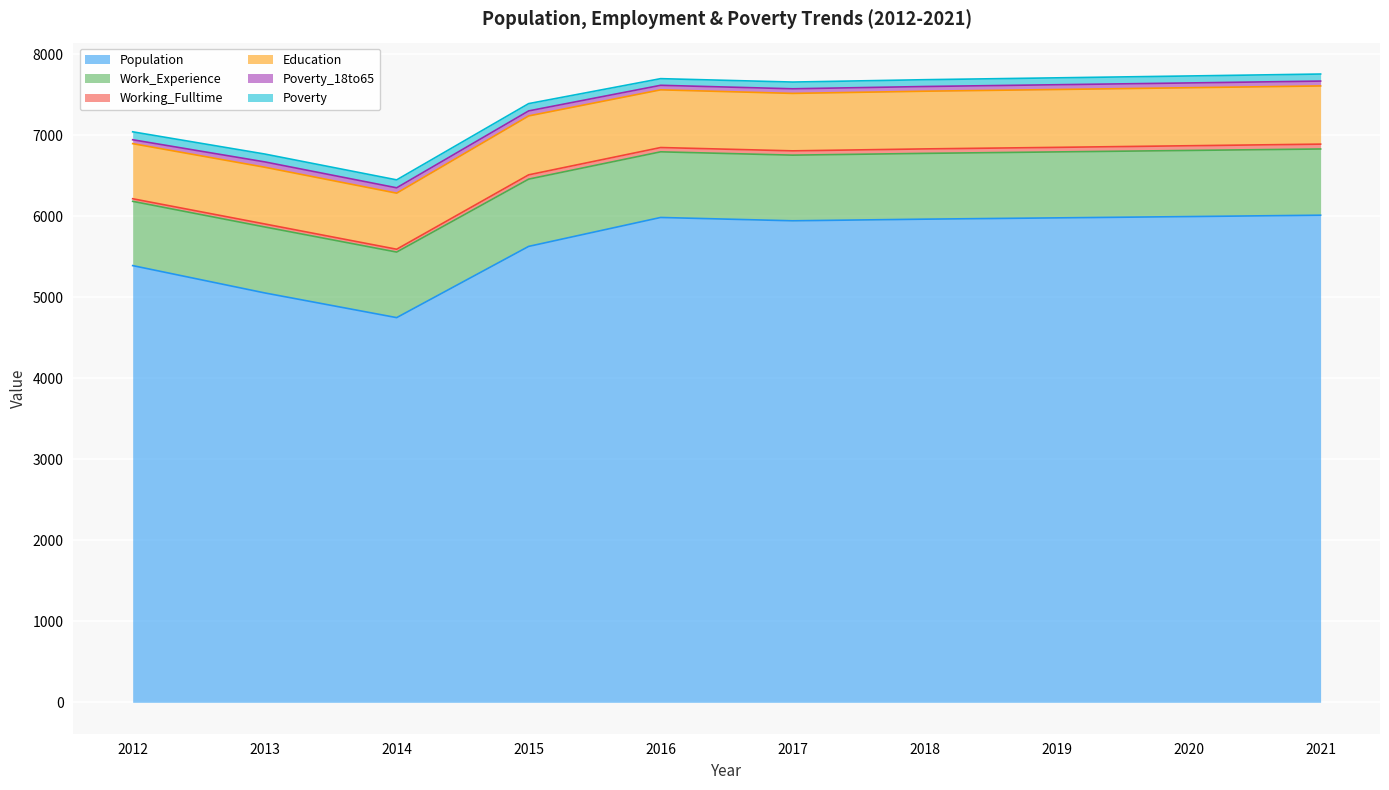

True or false: Poverty_18to65 and Working_Fulltime cross at least once.

False